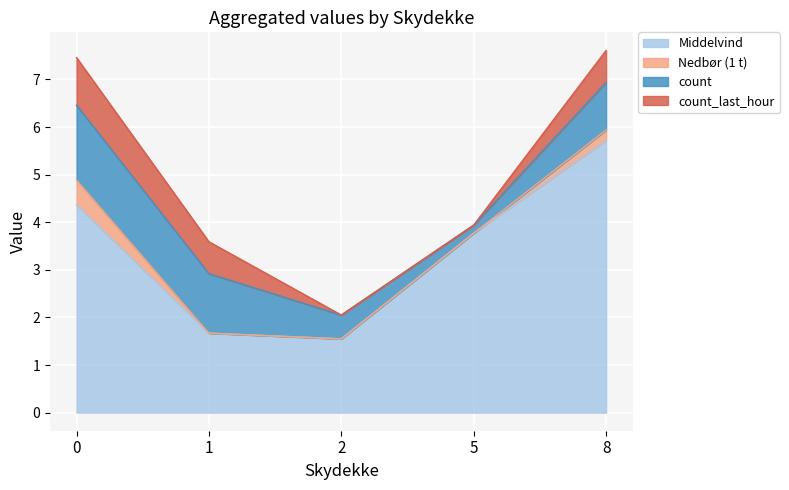

The Middelvind series shows 1.6 at 2. True or false?

True